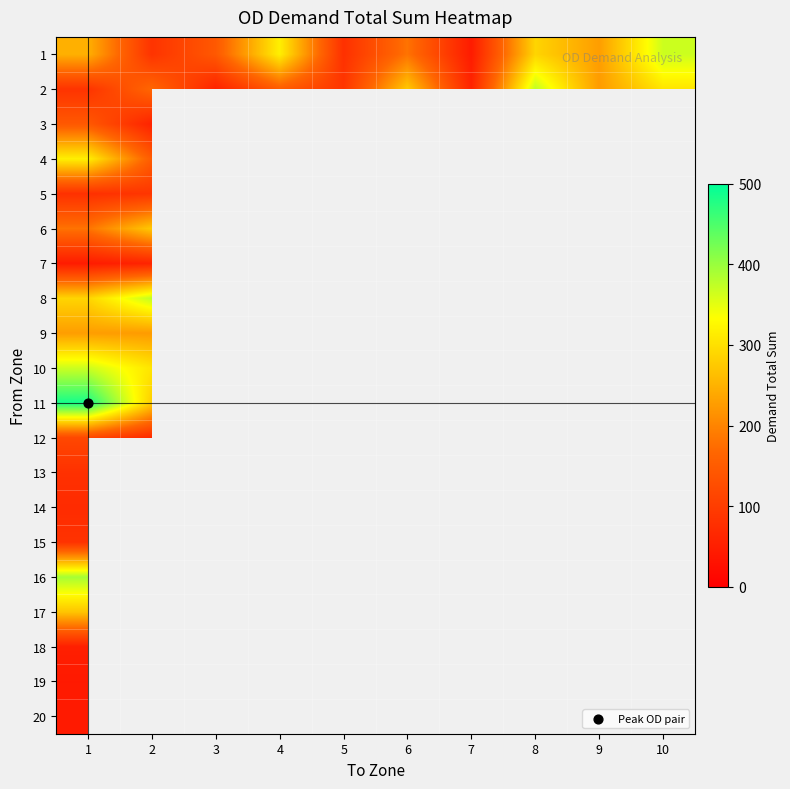

True or false: 9 has a value of 227.4 at 1.

True